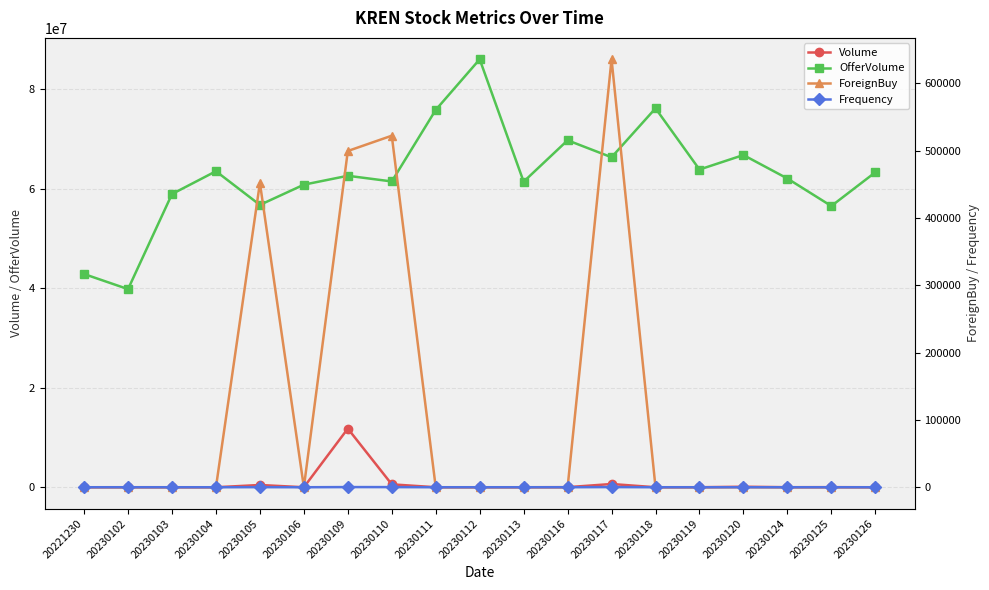

Rank the series at 20230118 from highest to lowest value.

OfferVolume, Volume, Frequency, ForeignBuy